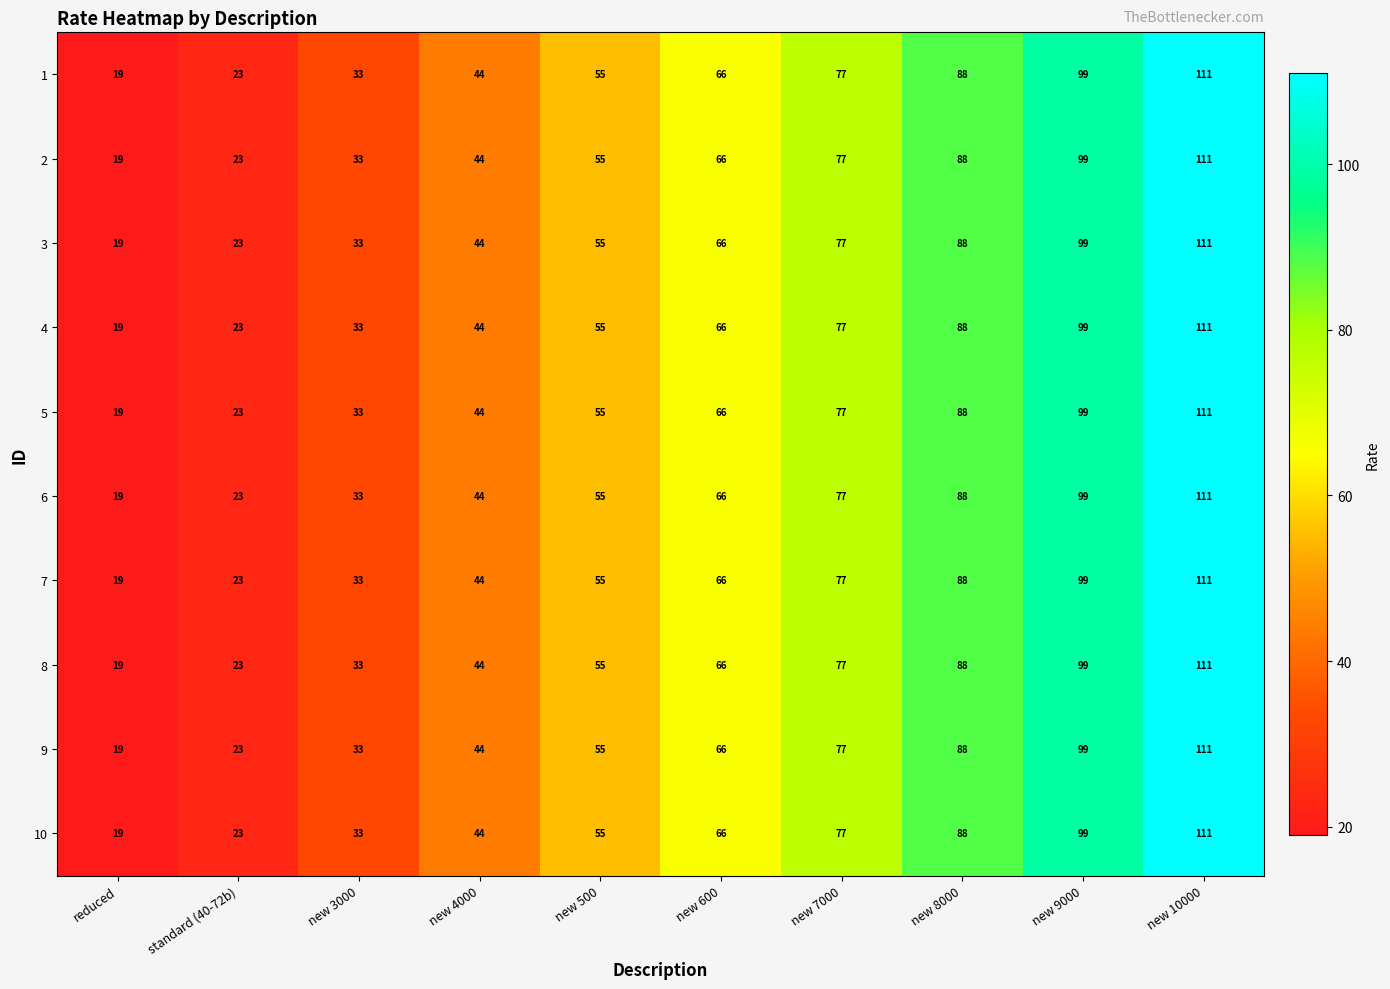

The value of 2 at new 500 is 55. True or false?

True